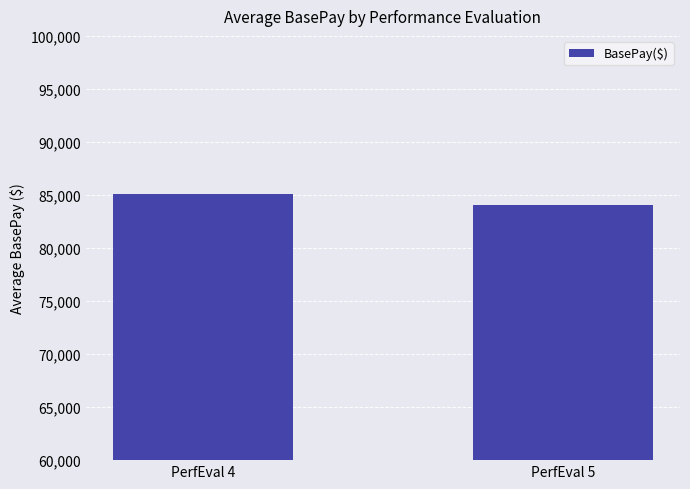

What is the value of the 2nd bar from the left?

84086.1